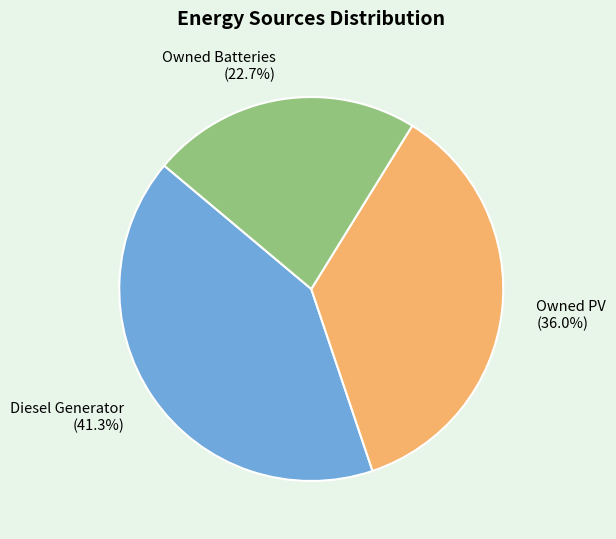

Which category has the biggest portion of the pie?

Diesel Generator